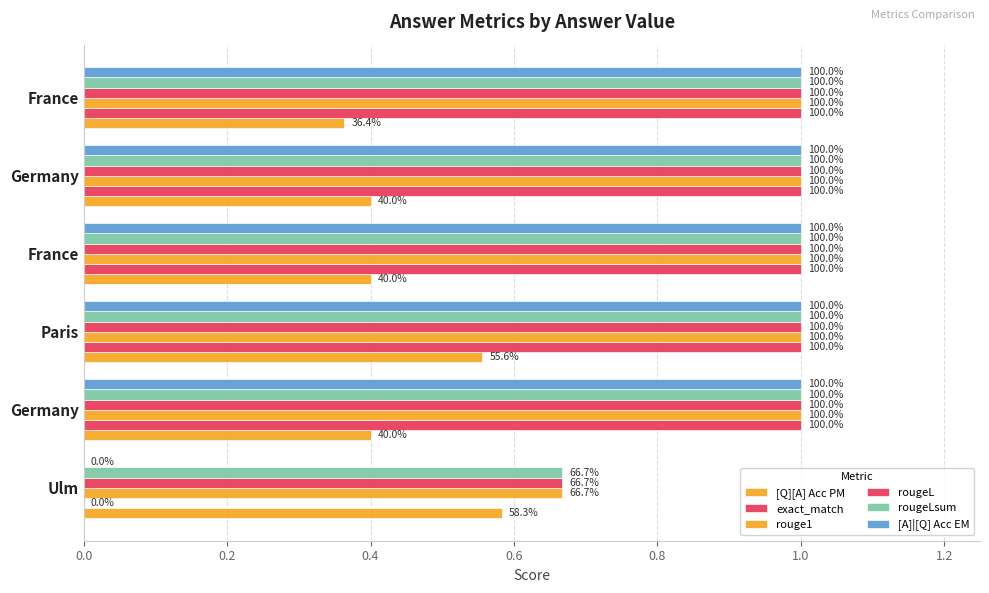

Does the chart contain any negative values?

No